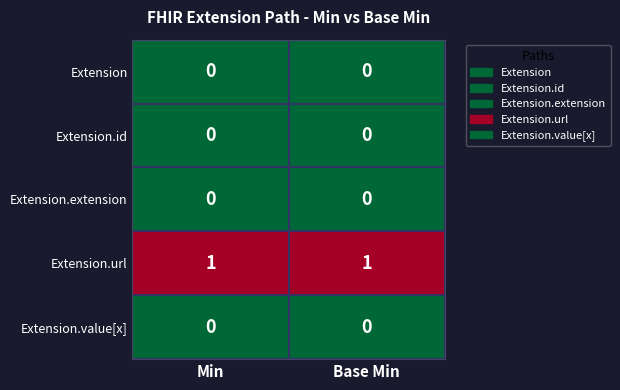

What is the difference between the highest and lowest values at Min?

1